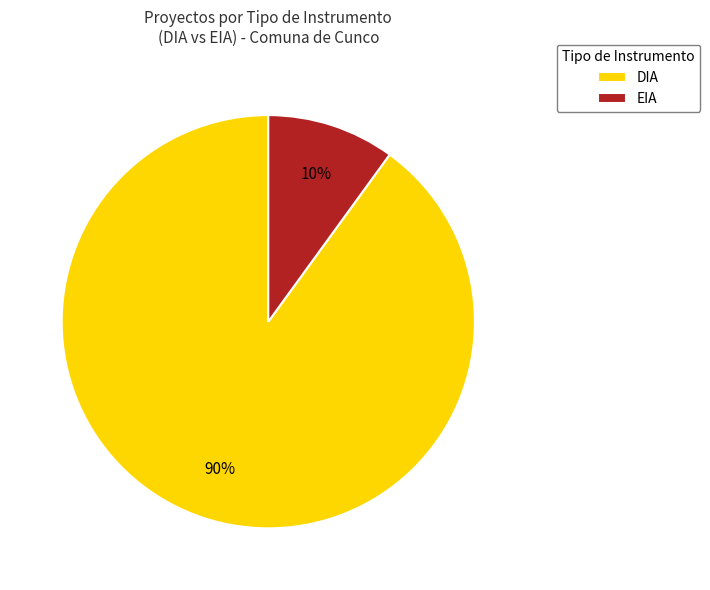

To the nearest percent, what is the combined percentage of DIA and EIA?

100%